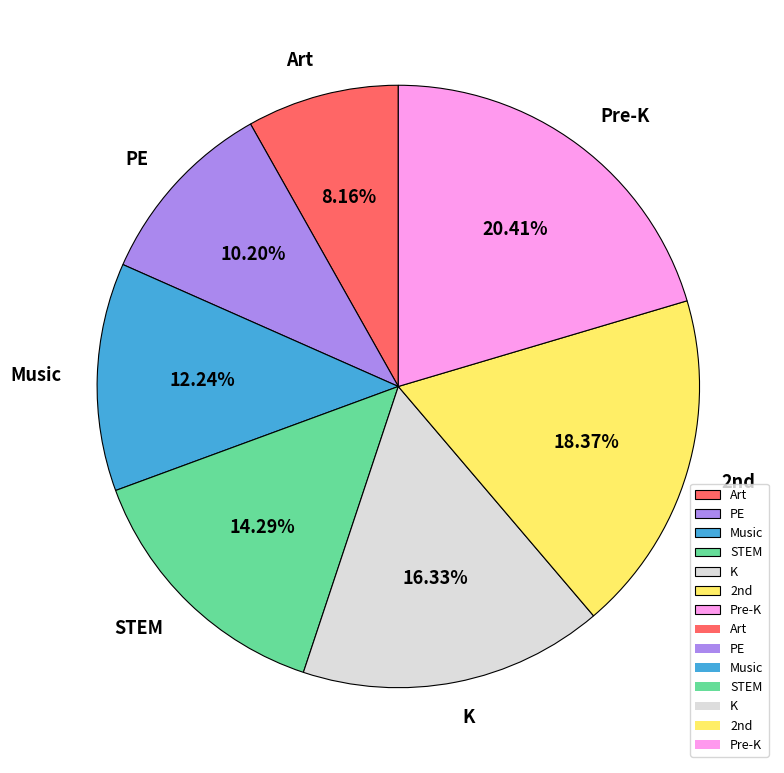

What percentage is the Music slice, to the nearest percent?

12%